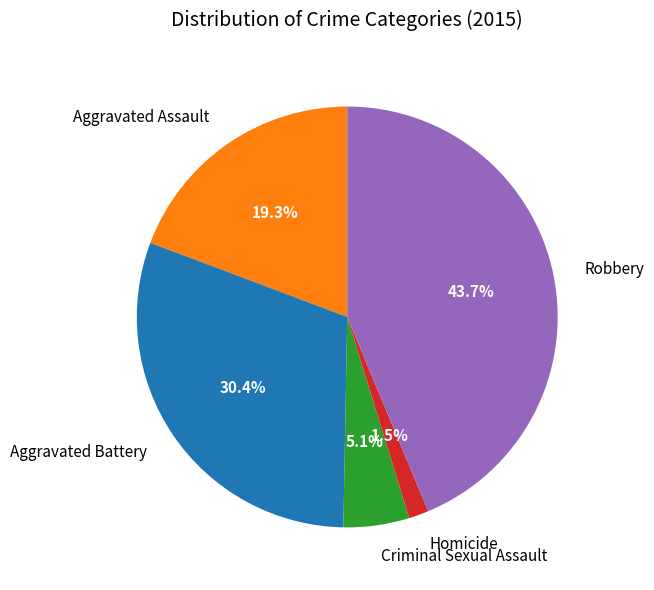

How many slices are in this pie chart?

5